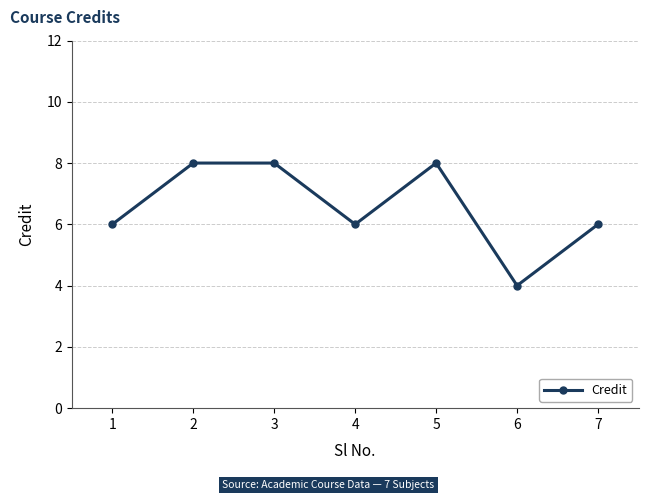

How many categories are shown in the chart?

7